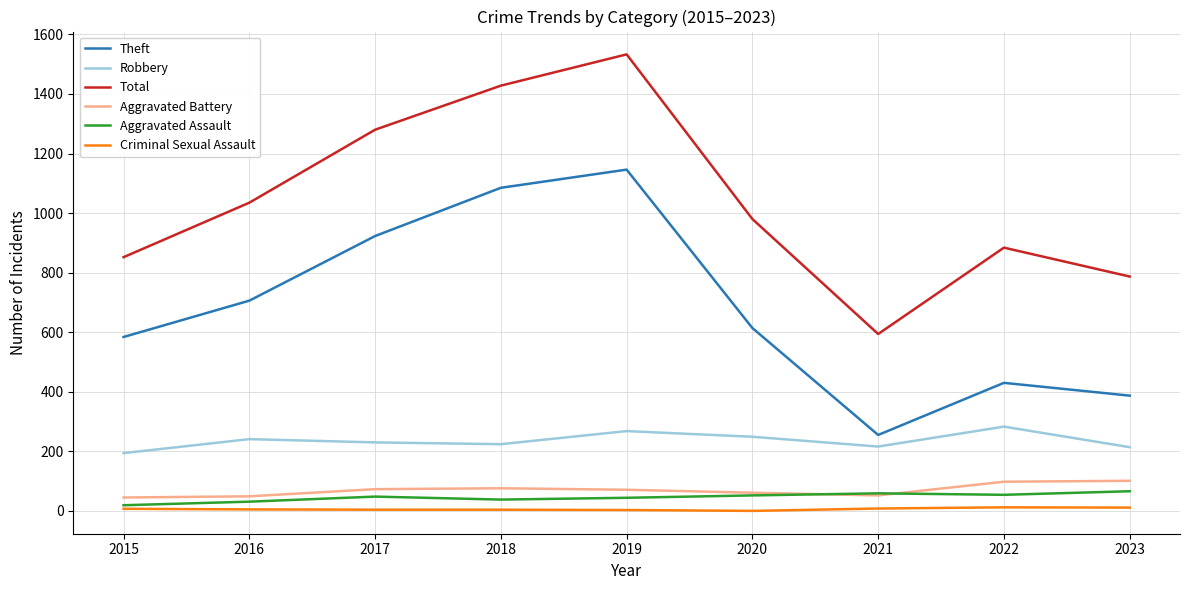

Which series changed the most between 2017 and 2022?

Theft